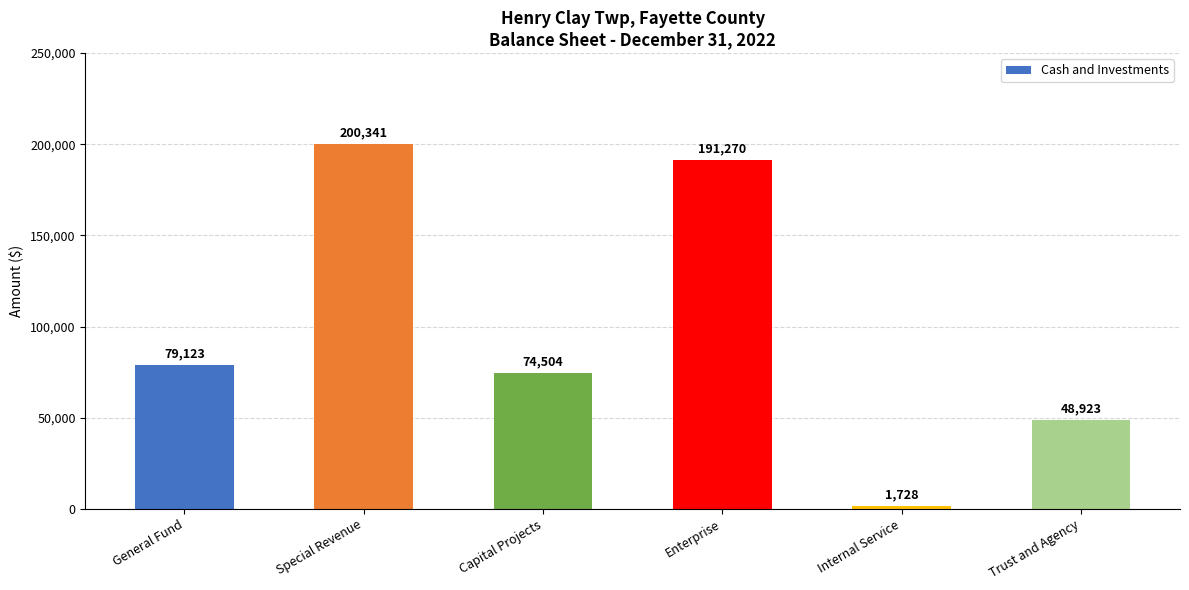

What is the label of the 3rd bar from the right?

Enterprise